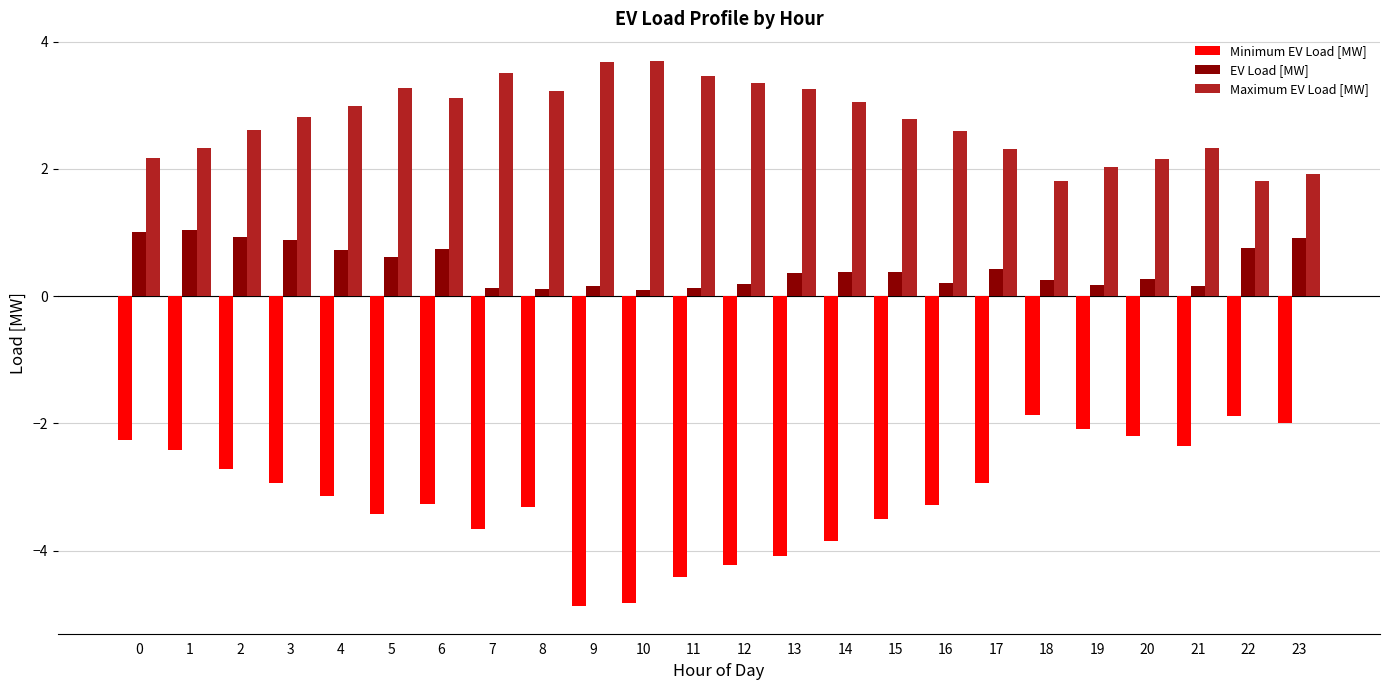

What is the smallest value displayed?

-4.9